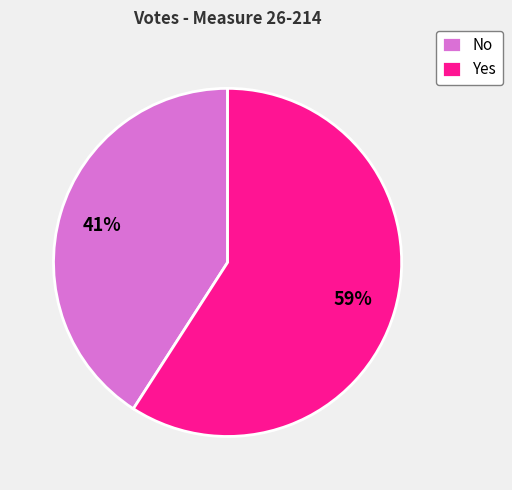

How many segments does this pie chart have?

2